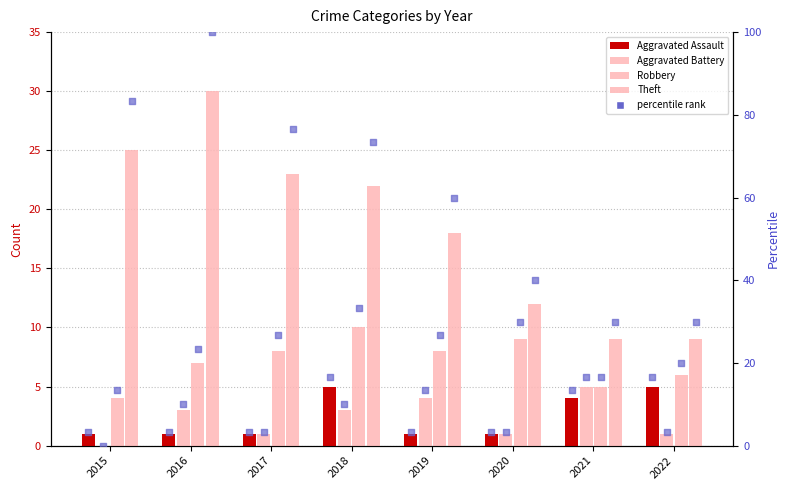

Which series contains the highest Y value?

Theft